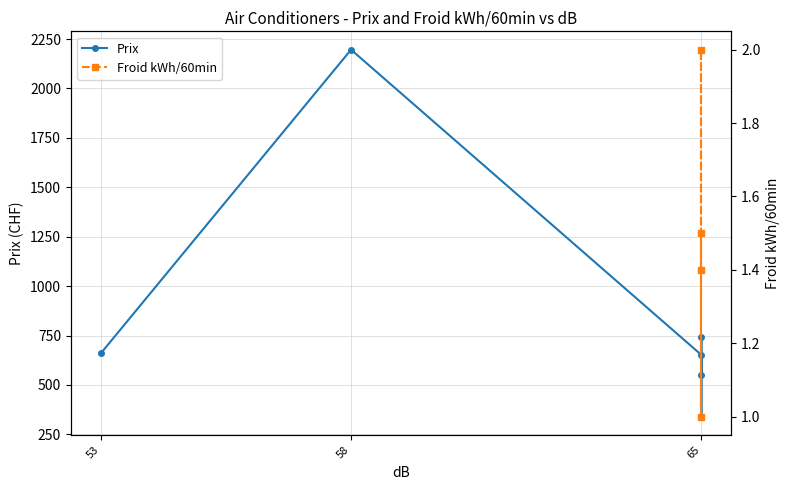

True or false: Froid kWh/60min has more than 0 interior local peaks.

True